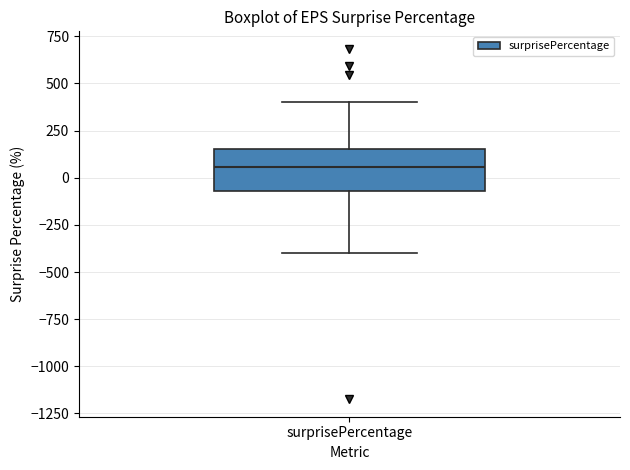

Where is the upper edge of the box for surprisePercentage on the y-axis? The values are not printed on the chart, so give them approximately, as read against the axis.

150